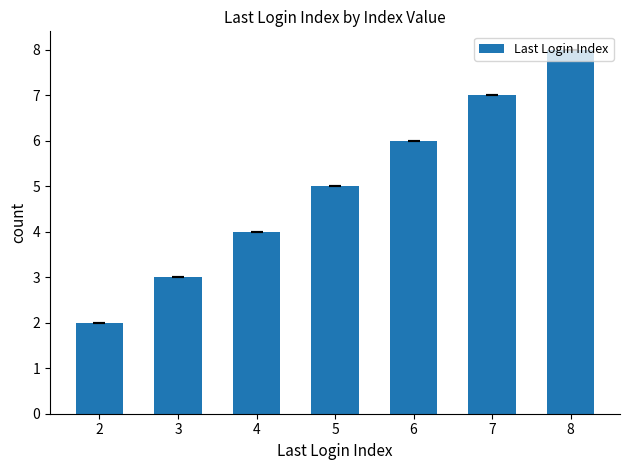

How many values are between 3 and 7?

5